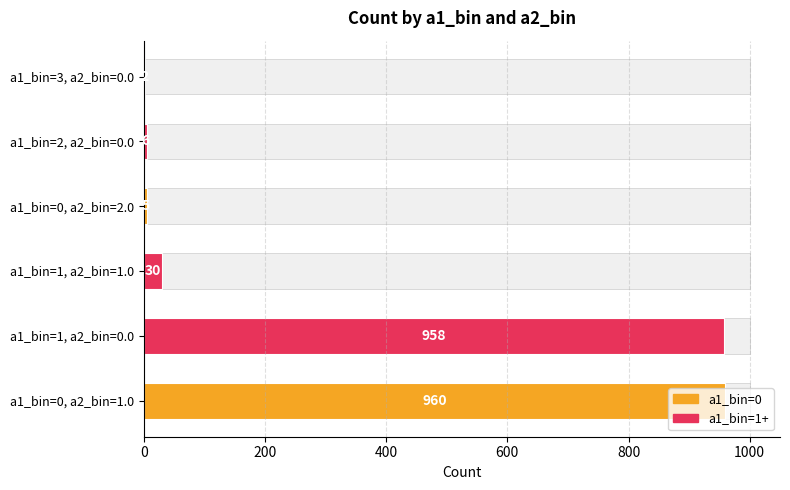

Which series has the largest total across all categories?

a1_bin=1